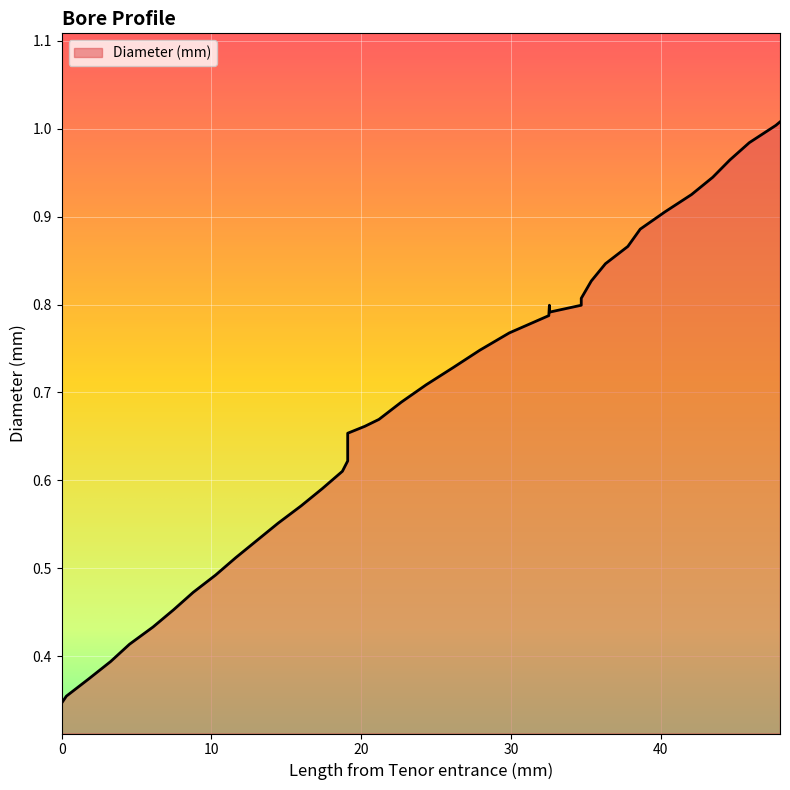

Which label corresponds to the largest value in the chart?

47.952755905511815